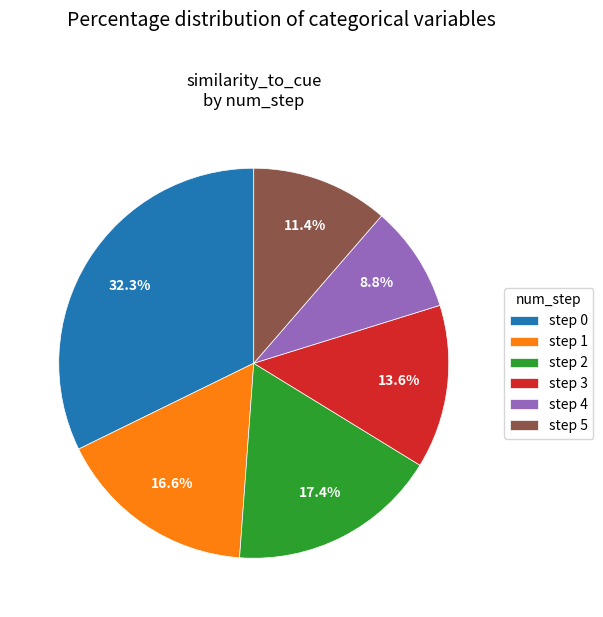

Rank the categories by value from highest to lowest.

step 0, step 2, step 1, step 3, step 5, step 4